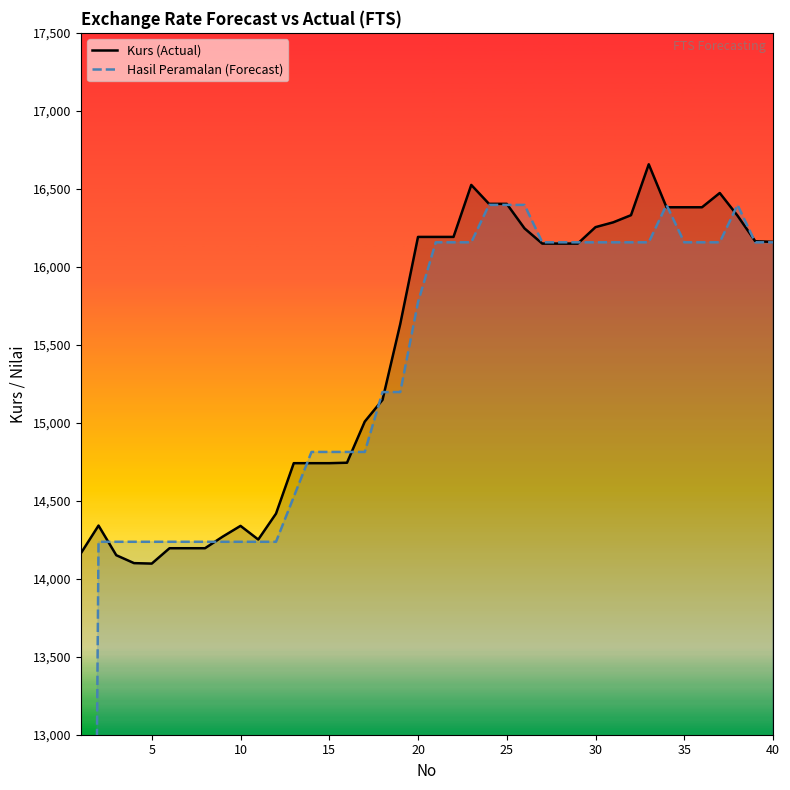

How many intersections are there between Hasil Peramalan (Forecast) and Kurs (Actual)?

12